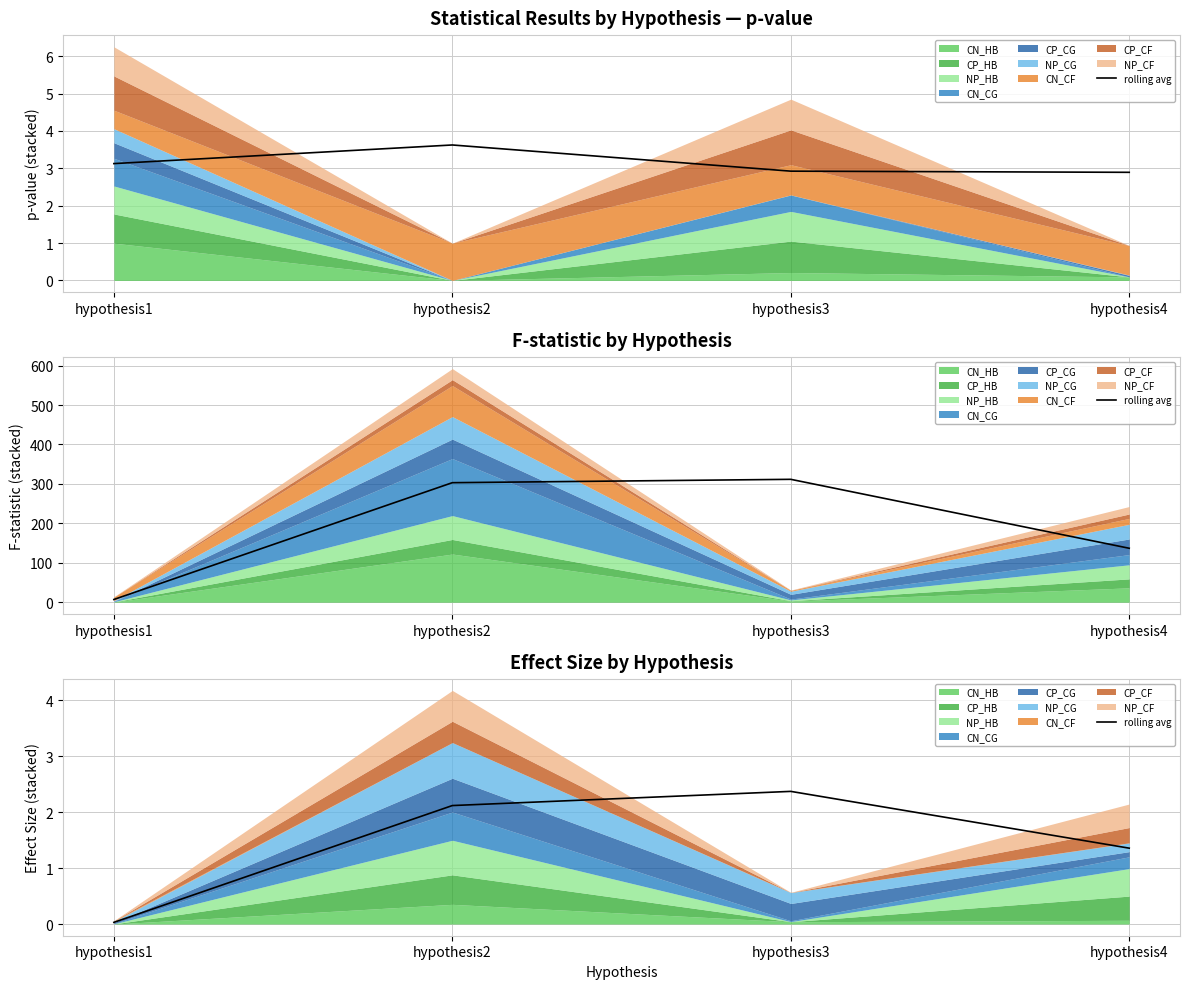

What is the sum of all values?

5.9